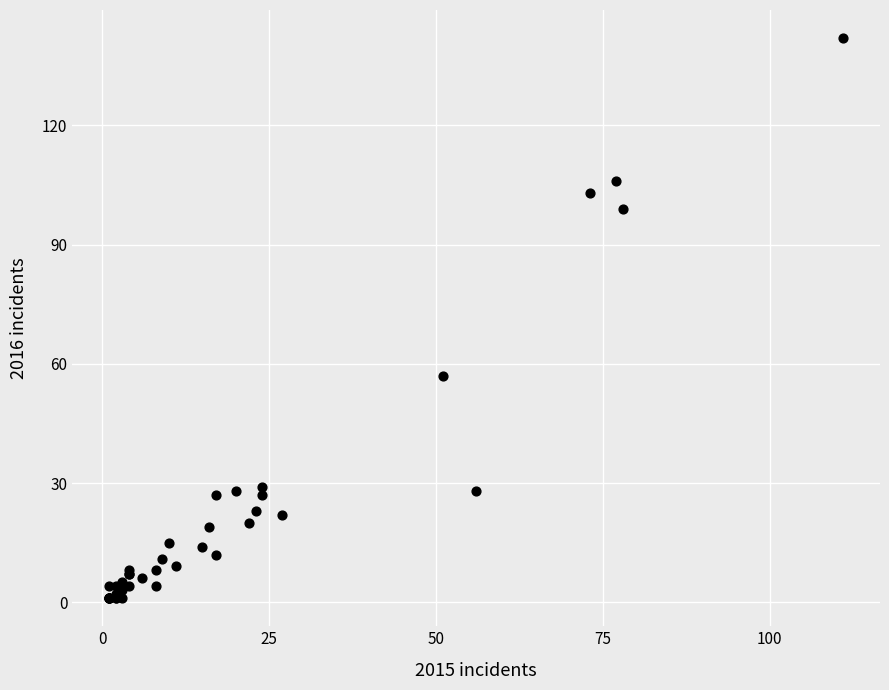

What Y value in the scatter plot is closest to 71?

57